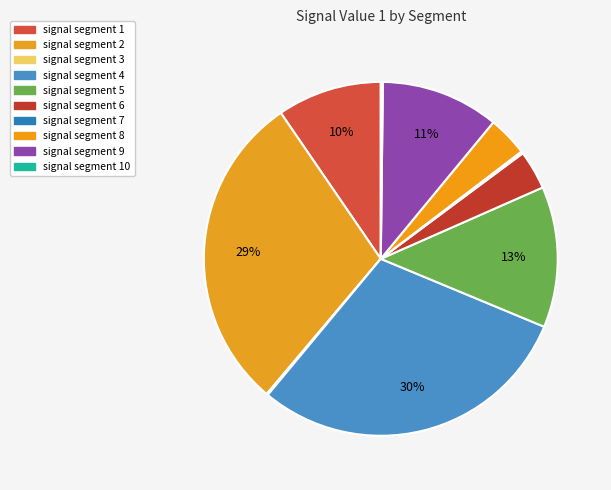

Count the number of slices in the pie.

10